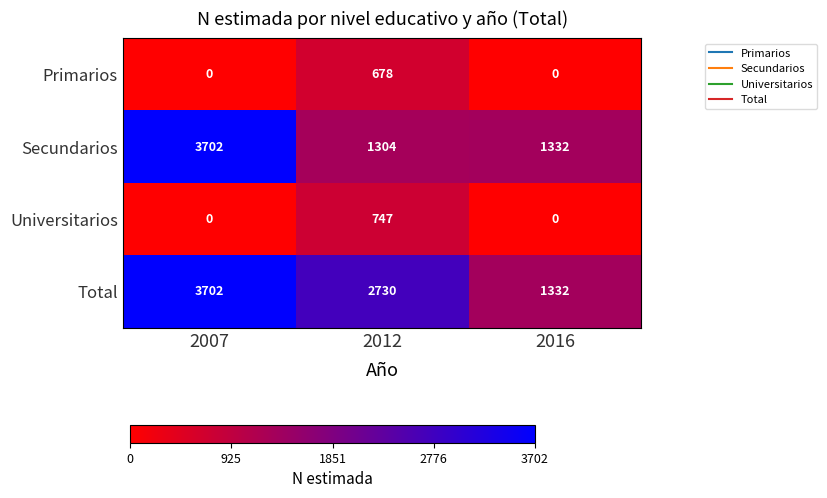

How many distinct data groups are displayed?

4